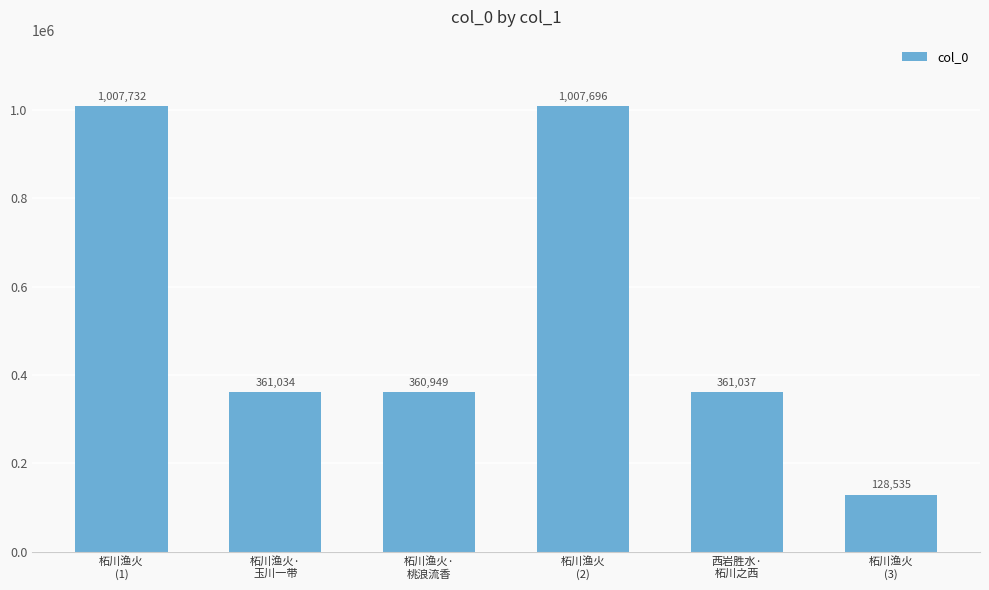

What position from the left is 西岩胜水·
柘川之西?

5